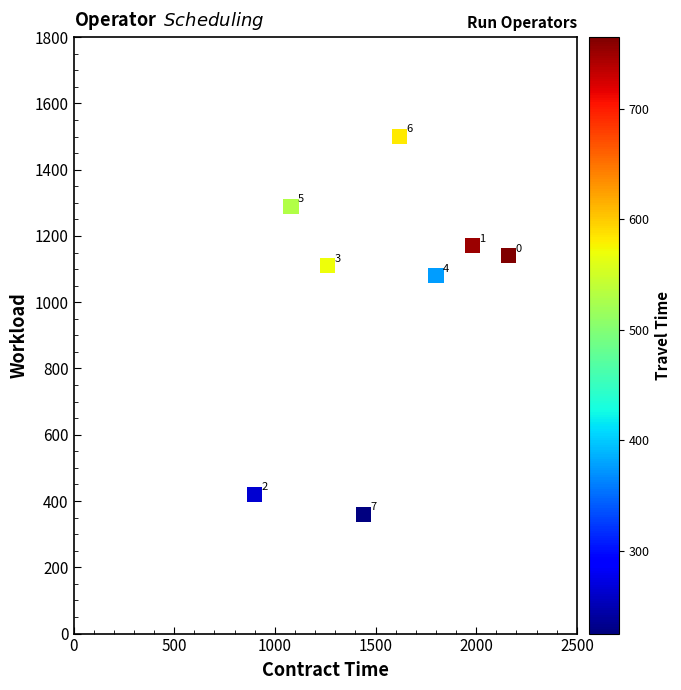

What Y value in the scatter plot is closest to 930?

1080